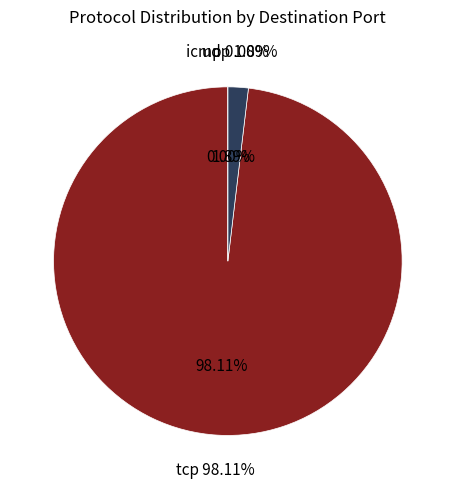

Which slice represents more than half of the pie?

tcp